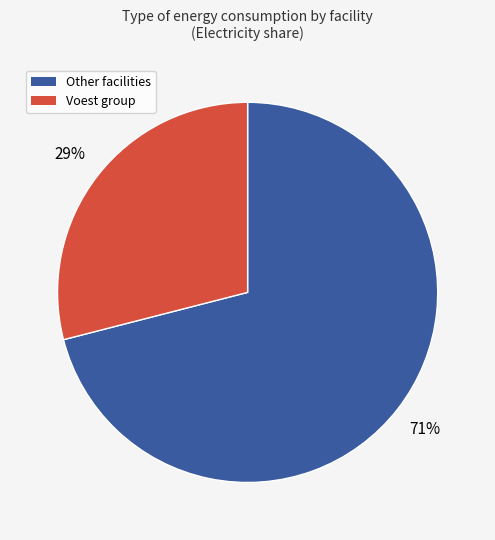

Approximately how many times larger is the value at Other facilities compared to Voest group?

2.4